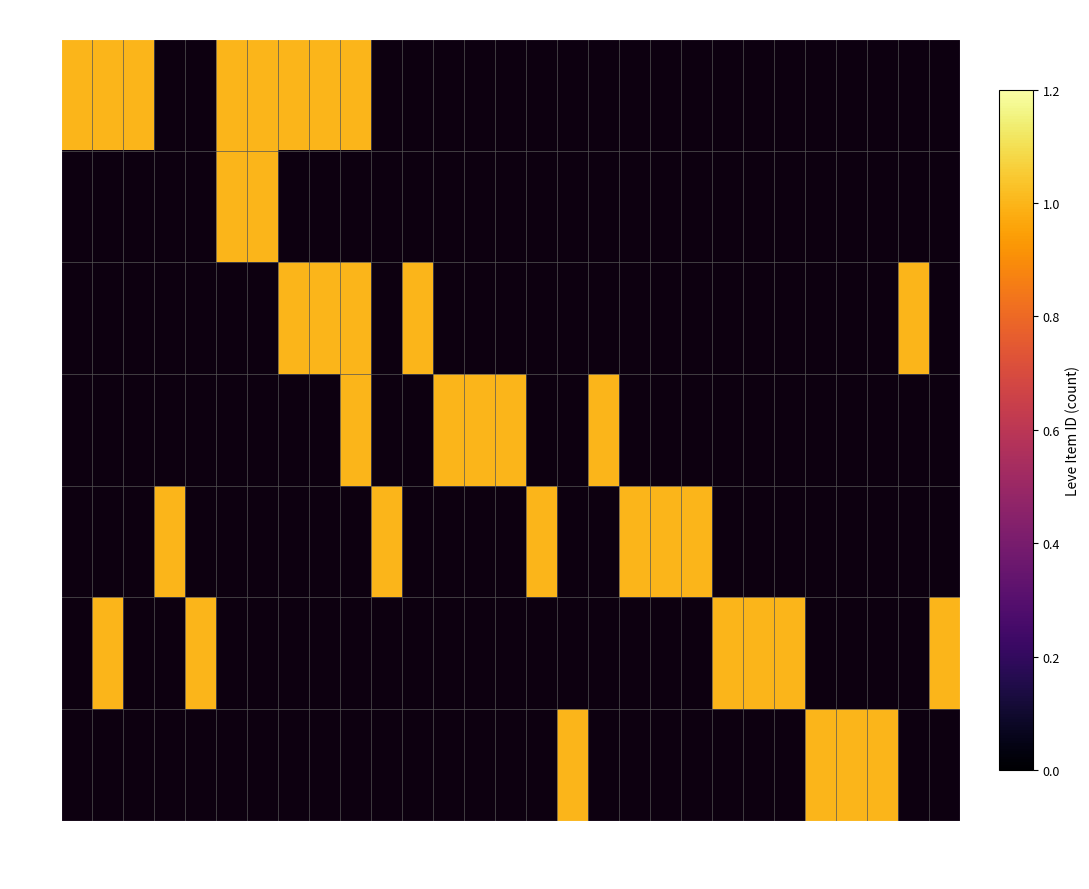

The value of 30 at 114 is 0. True or false?

True